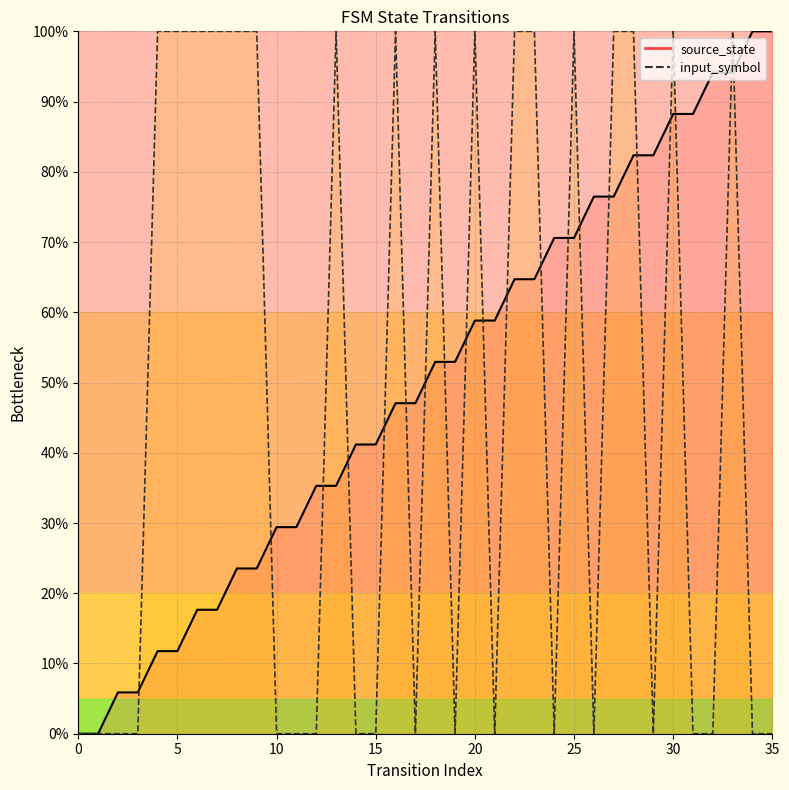

List the series in order of their peak value, highest first.

source_state, input_symbol